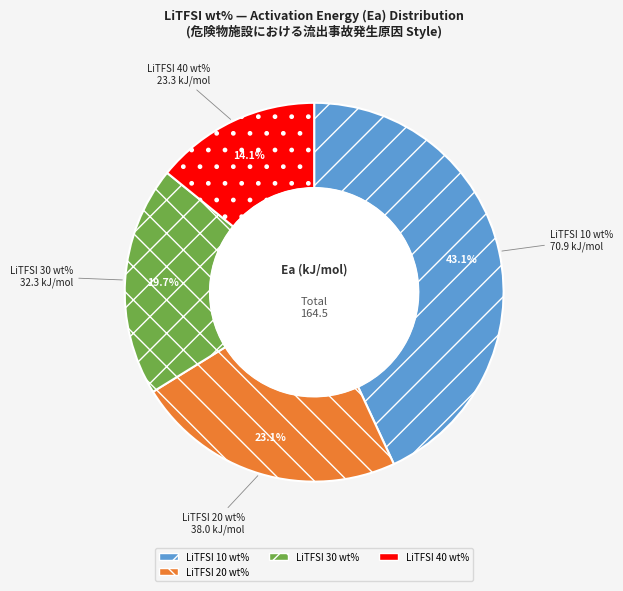

Does any single category account for the majority?

No